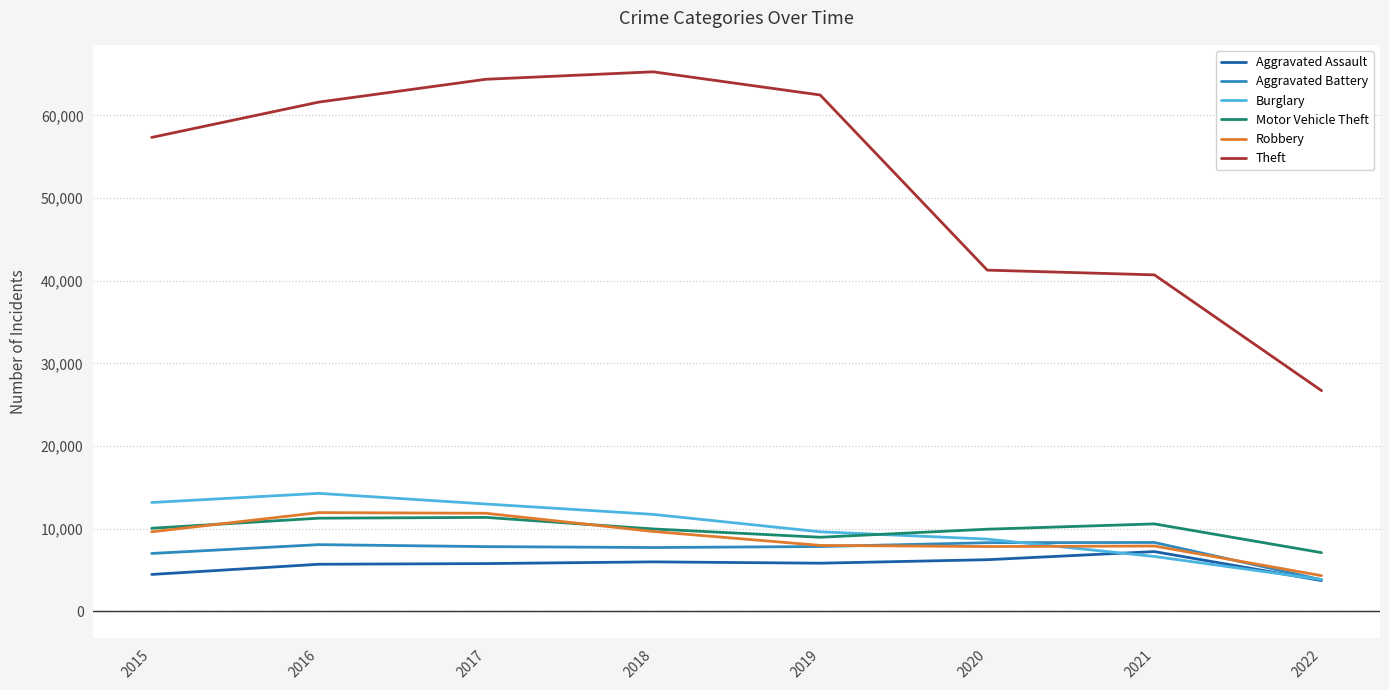

Is the value of Robbery at 2022 greater than the value of Aggravated Assault at 2019?

No